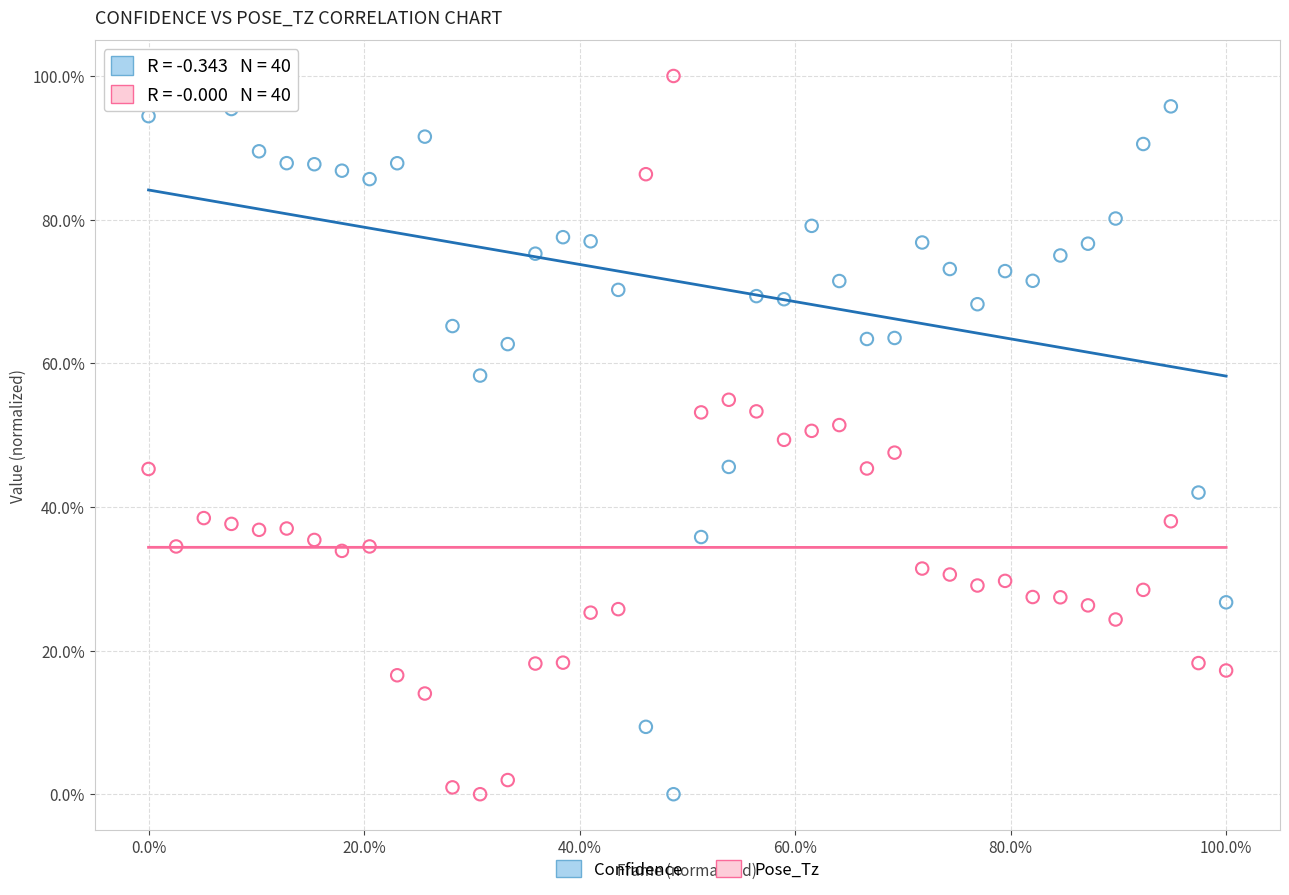

What are all the series names shown in the legend?

Confidence, Pose_Tz